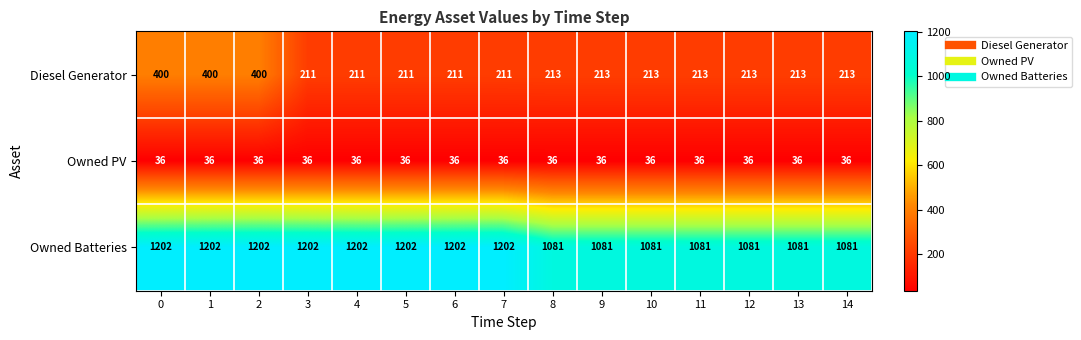

What is the greatest value displayed?

1202